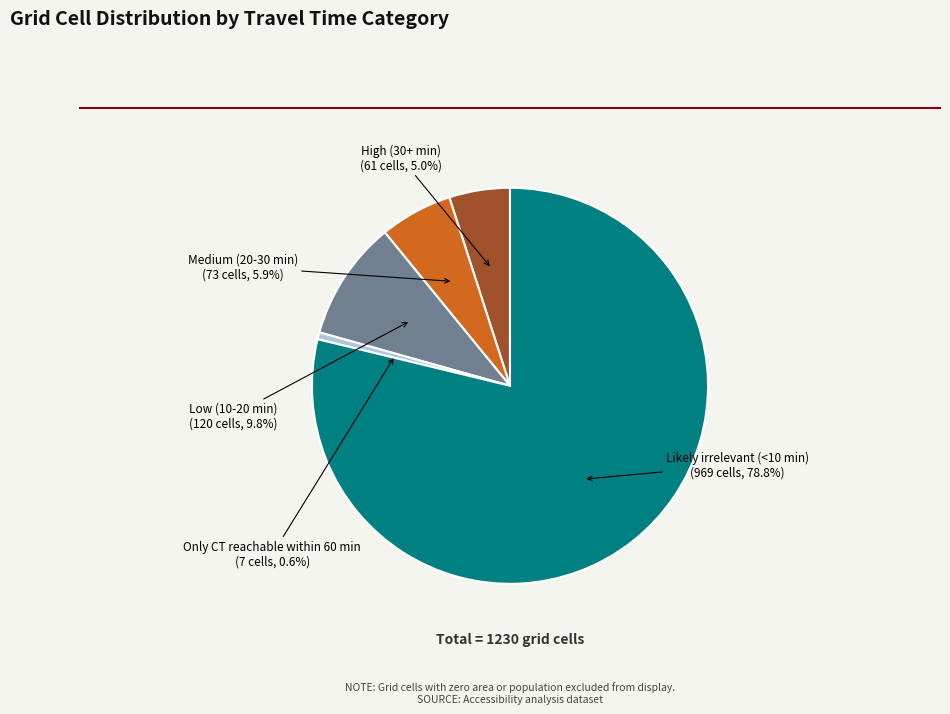

How many segments does this pie chart have?

5